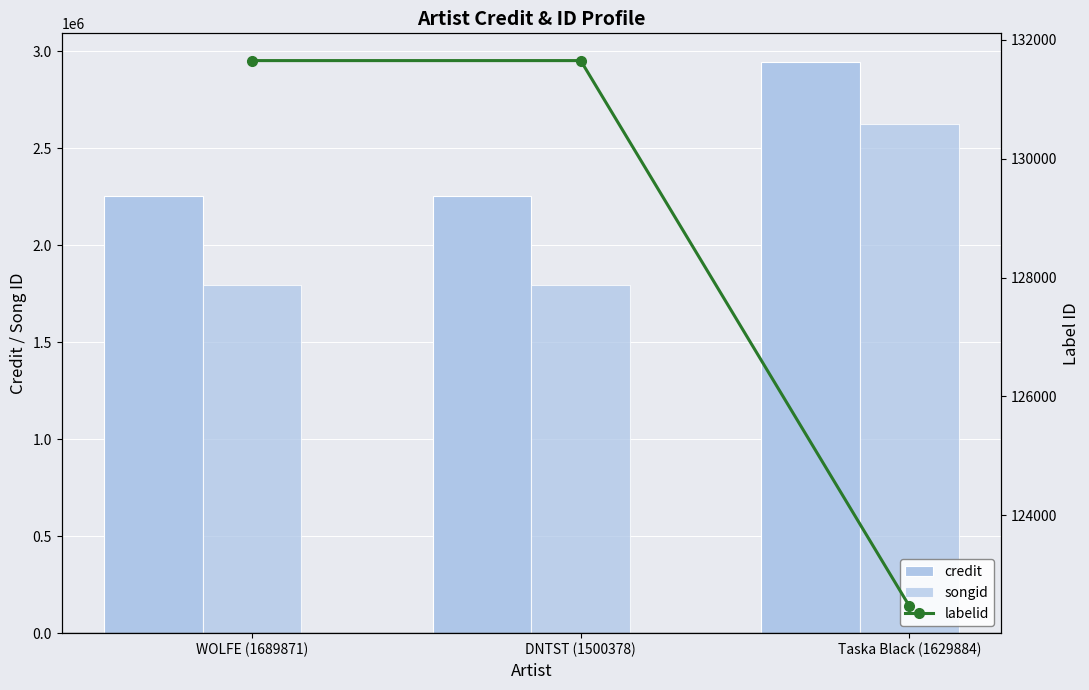

What is the maximum value for labelid?

131650